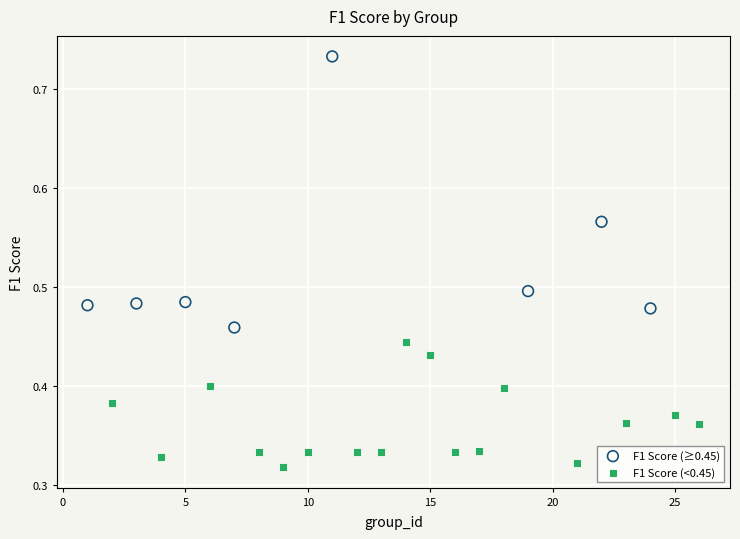

Which series has the widest spread of Y values?

F1 Score (≥0.45)